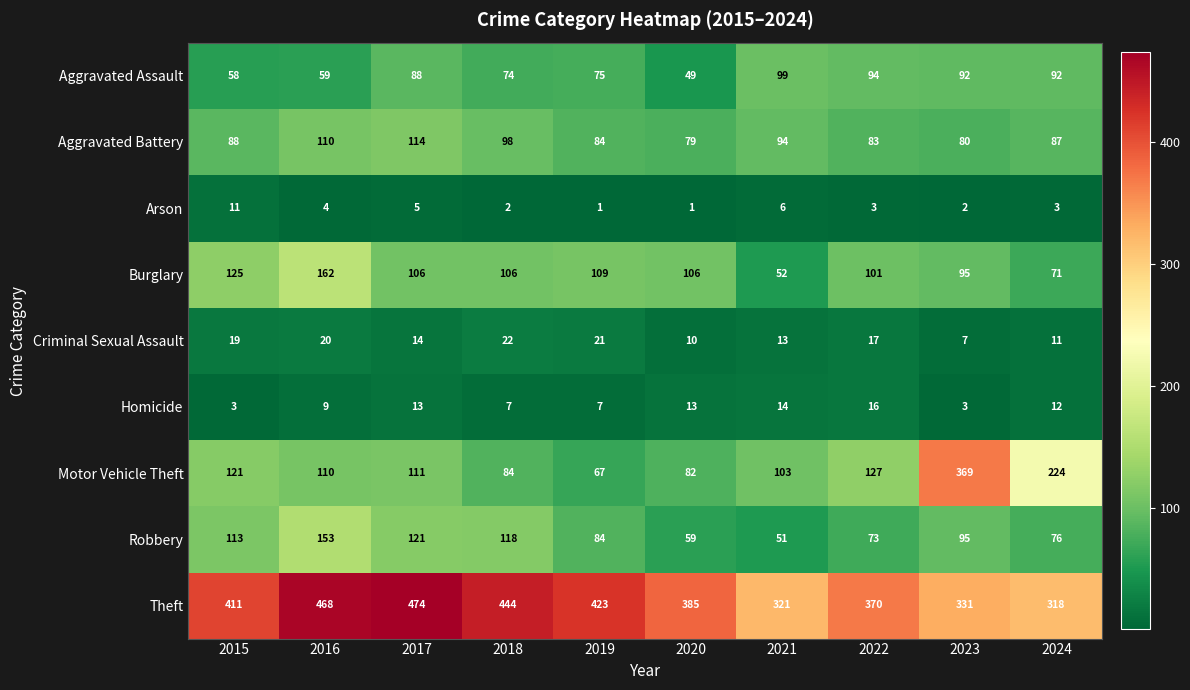

At how many categories does at least one series exceed 278?

10